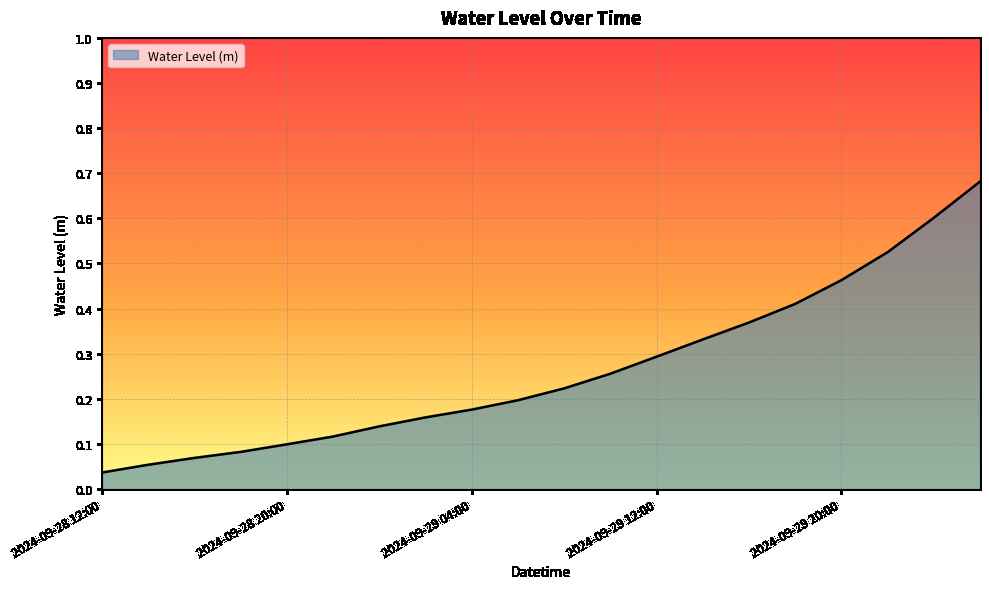

What is the value of the 11th point from the left?

0.2